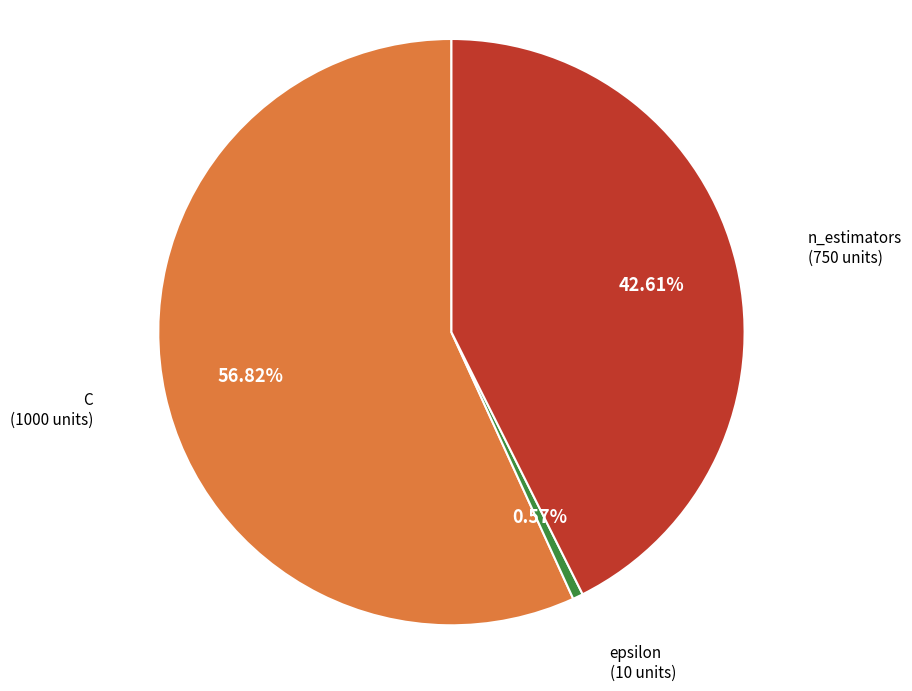

How many slices are in this pie chart?

3